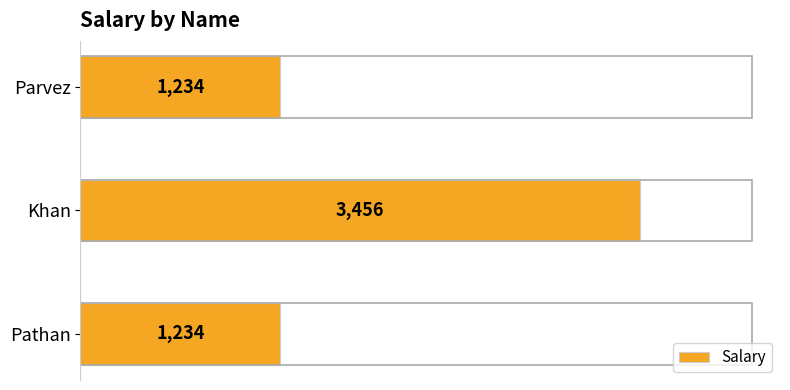

The value at Khan is 1666. True or false?

False